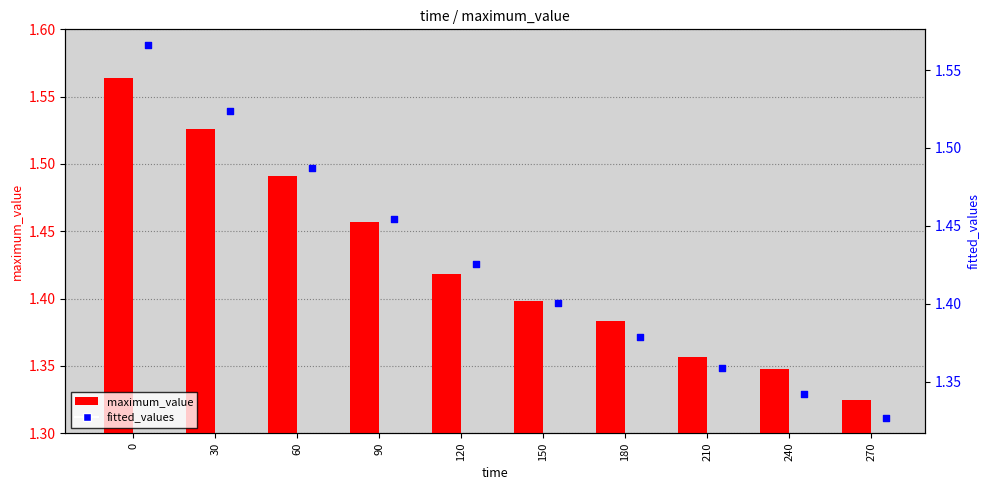

At how many categories does at least one series exceed 0?

10